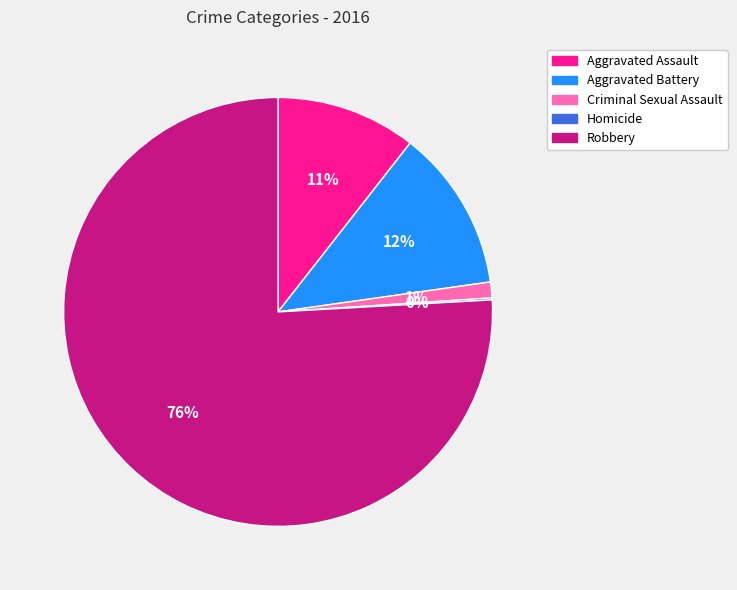

To the nearest percent, what is the difference between the Criminal Sexual Assault and Aggravated Battery slice percentages?

11%